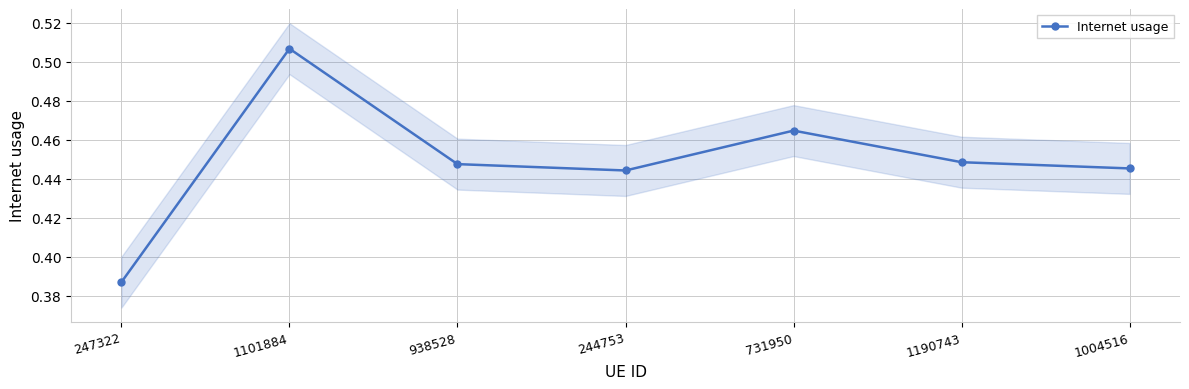

What is the difference between the maximum and minimum values?

0.1